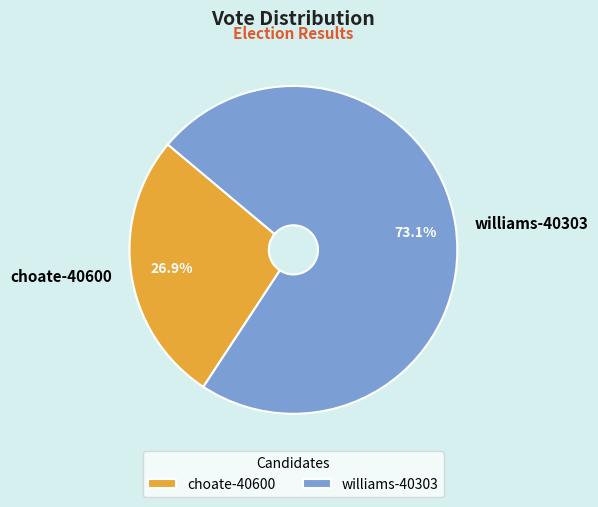

The choate-40600 slice represents 14% of the pie. True or false?

False